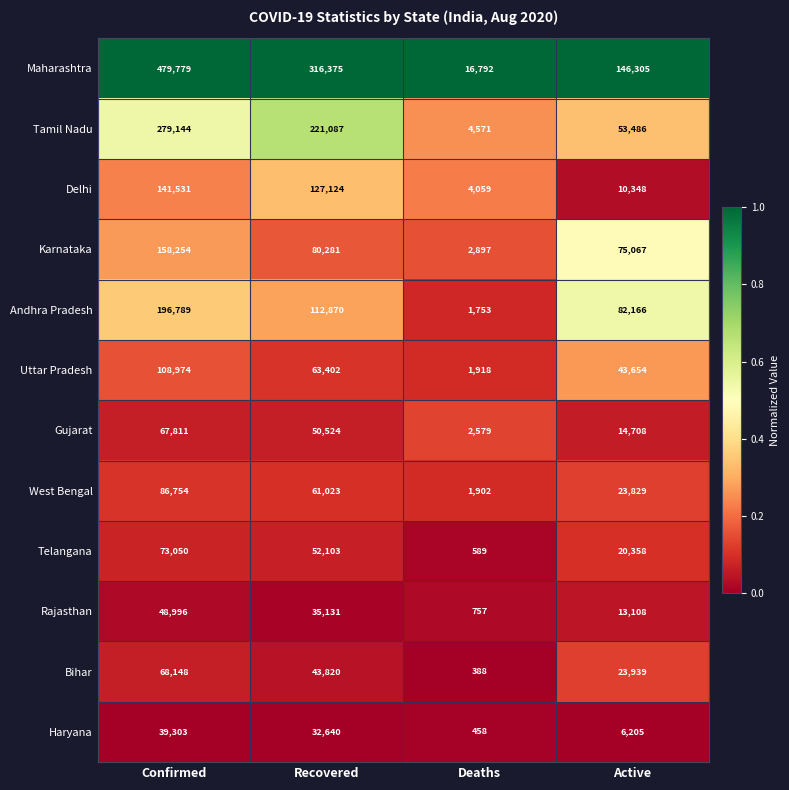

At which category is the sum across all series the highest?

Confirmed